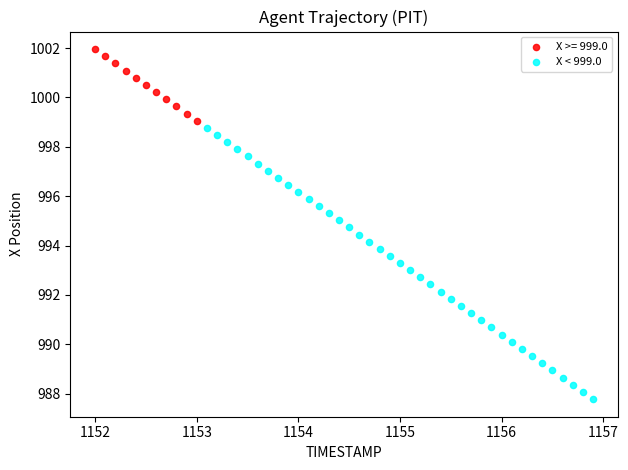

Which series reaches the minimum Y coordinate?

X < 999.0